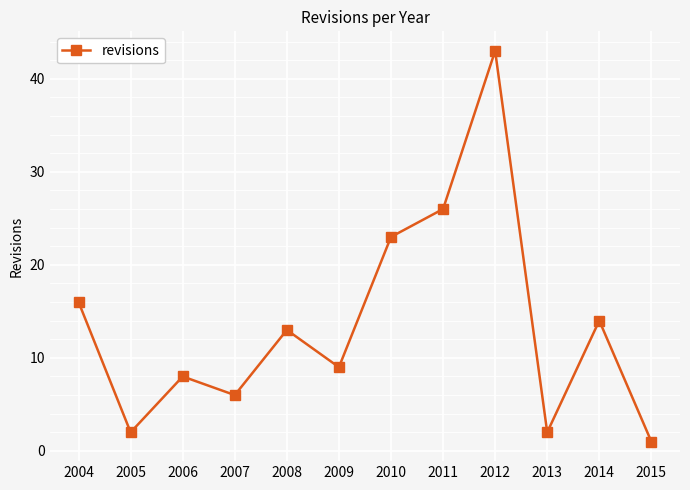

At which category does the data reach its first local peak?

2006